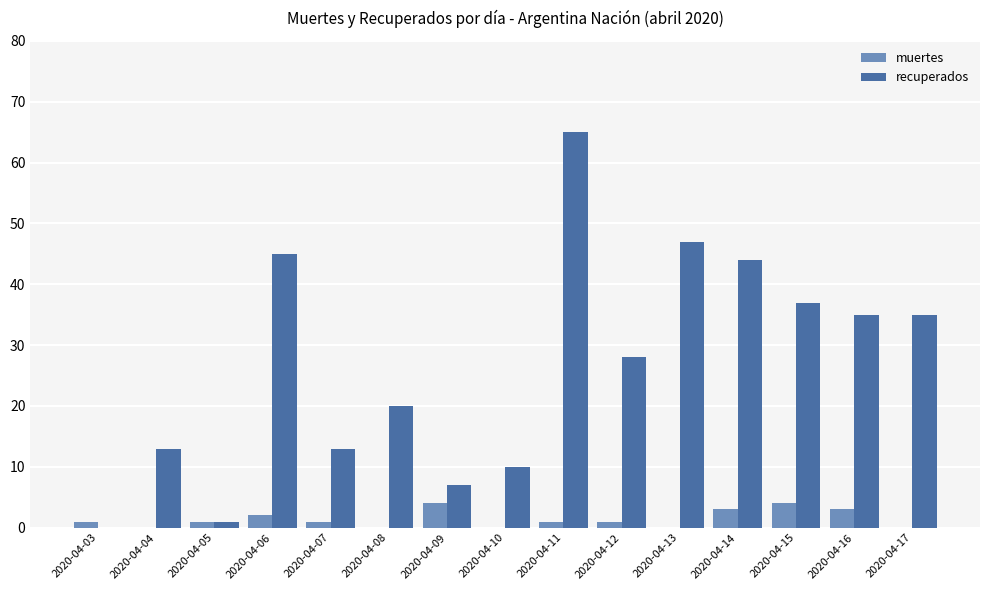

Which series changed the most between 2020-04-09 and 2020-04-11?

recuperados